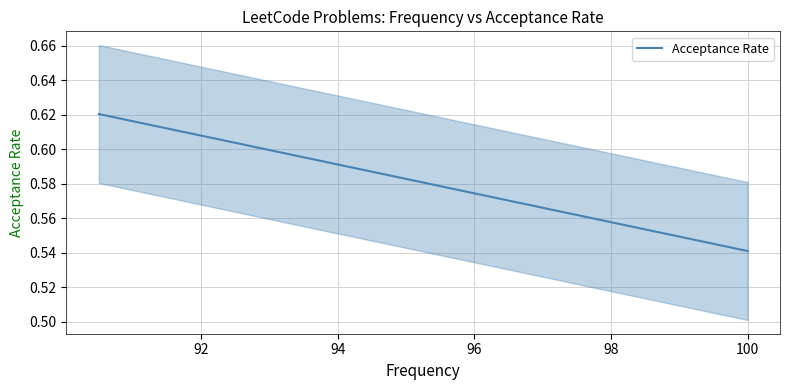

Rank the categories by value from lowest to highest.

100.0, 90.5, 90.5